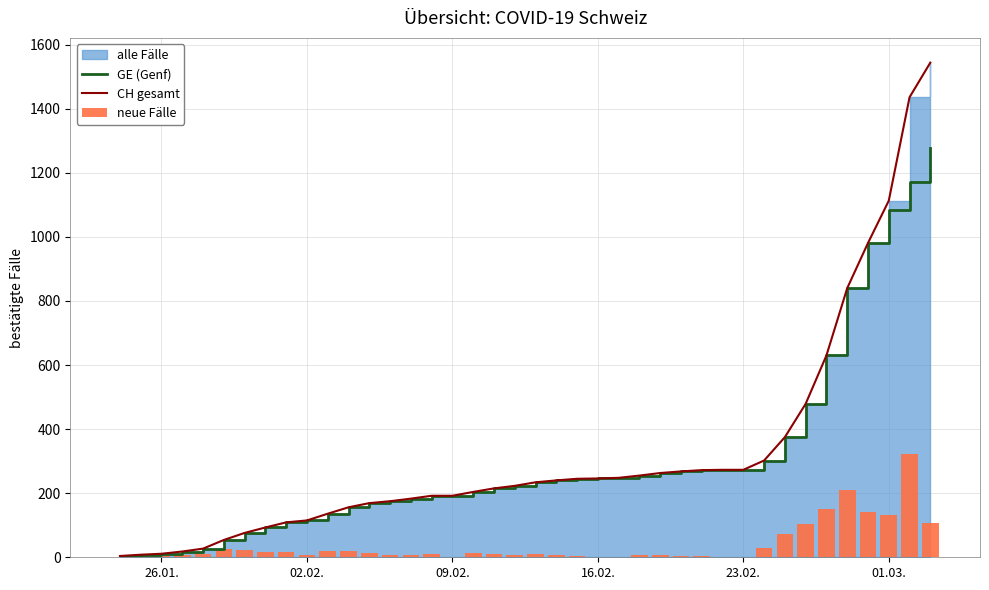

Which series has the largest total across all categories?

CH gesamt